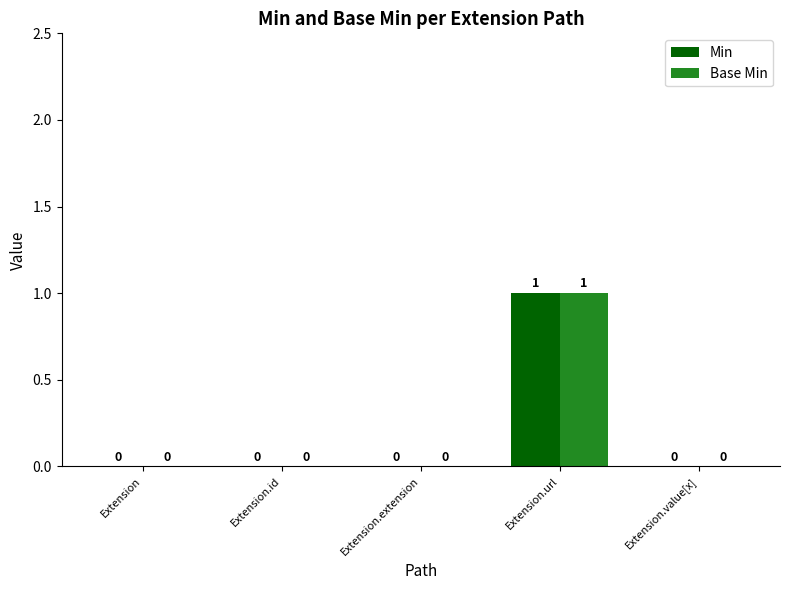

Reading left to right, list all the values displayed in this chart.

Min: Extension=0	Extension.id=0	Extension.extension=0	Extension.url=1	Extension.value[x]=0
Base Min: Extension=0	Extension.id=0	Extension.extension=0	Extension.url=1	Extension.value[x]=0